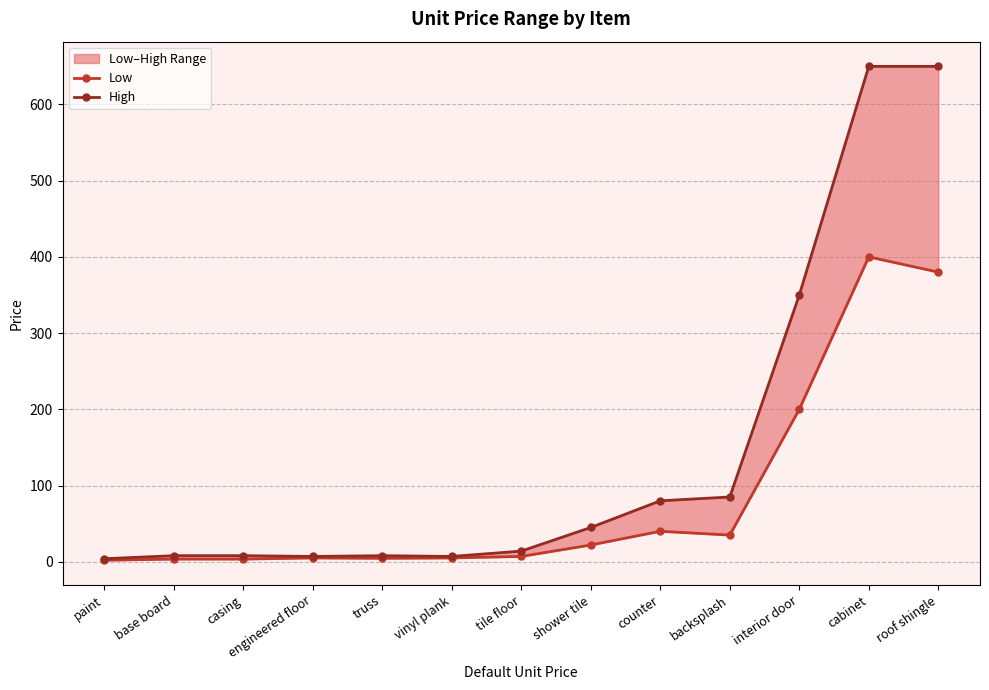

How many categories are shown in the chart?

13